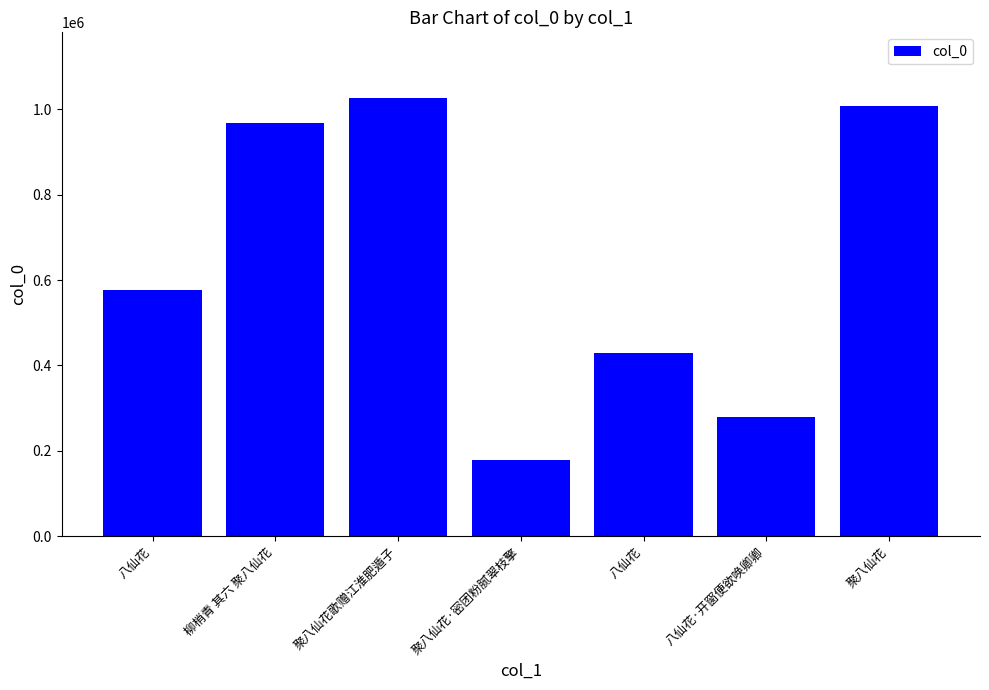

Read the value at 八仙花, to the nearest 50.

428100